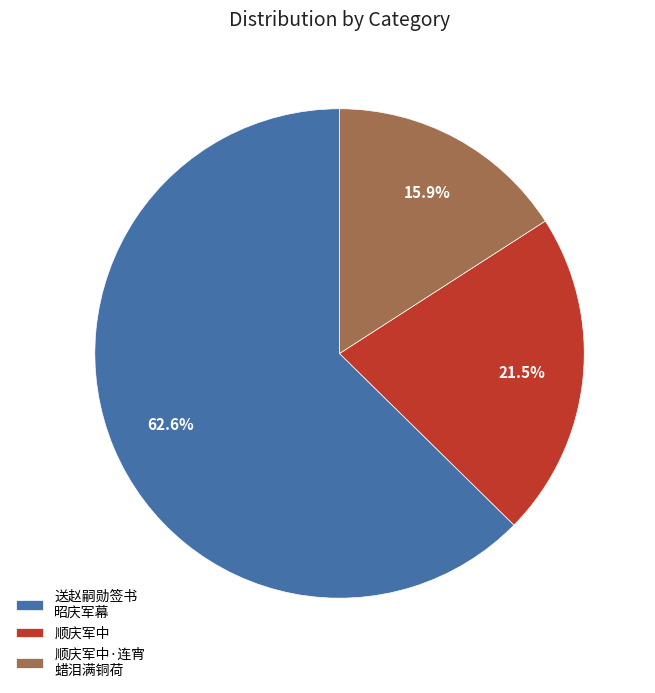

Which category has the smallest portion of the pie?

顺庆军中·连宵 蜡泪满铜荷